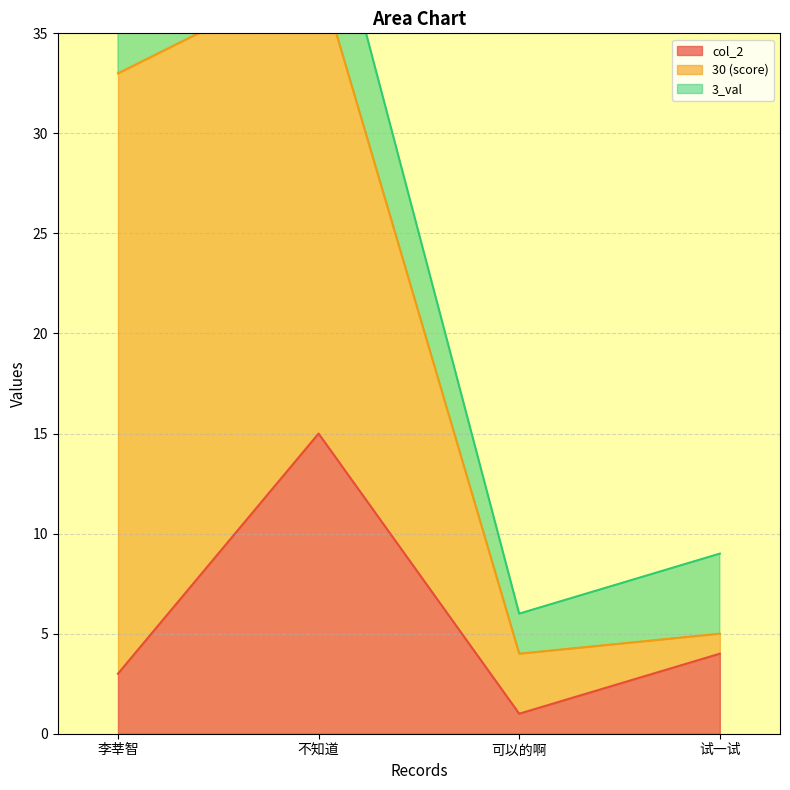

The value of 3_val at 不知道 is 6. True or false?

True